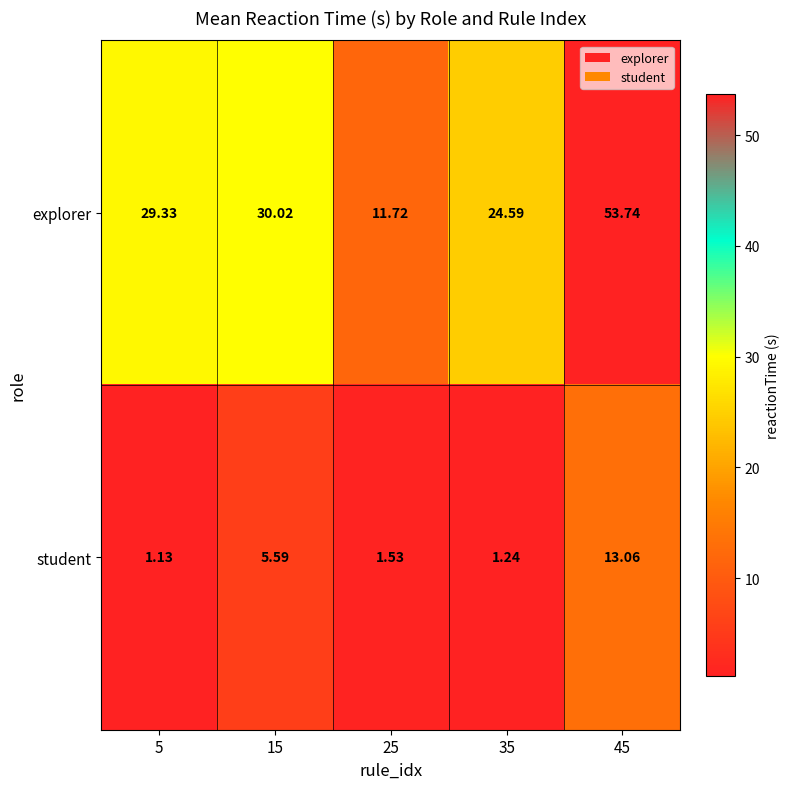

List the series in order of their overall mean, highest first.

explorer, student